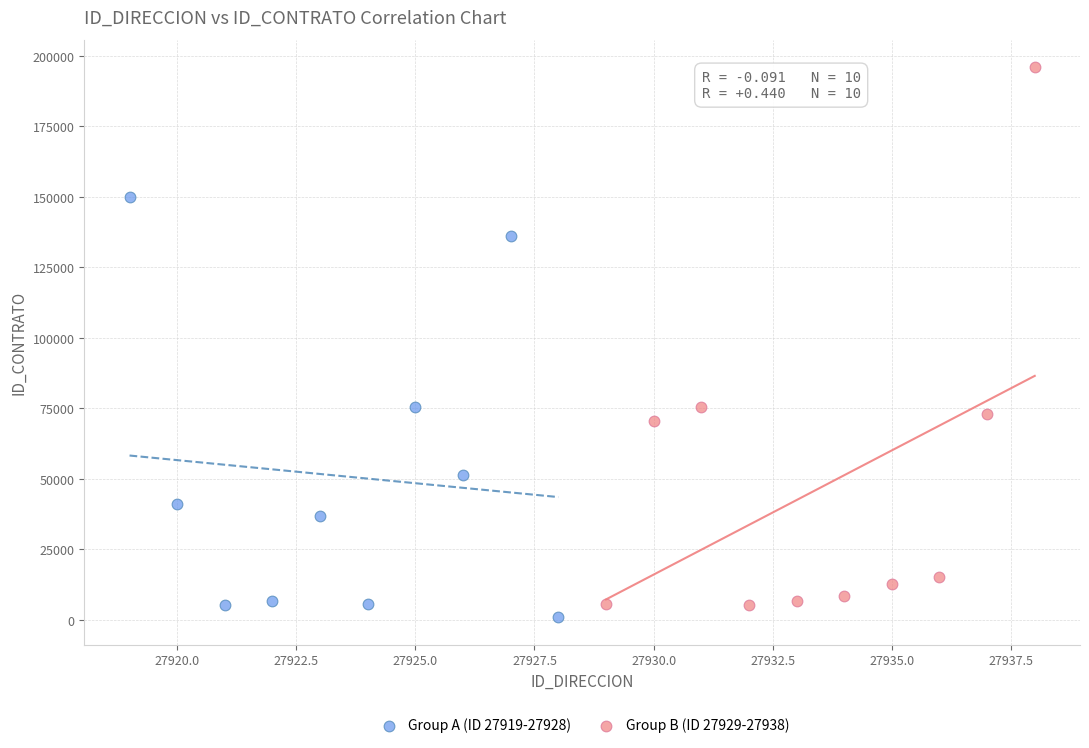

What are all the series names shown in the legend?

Group A (ID 27919-27928), Group B (ID 27929-27938)